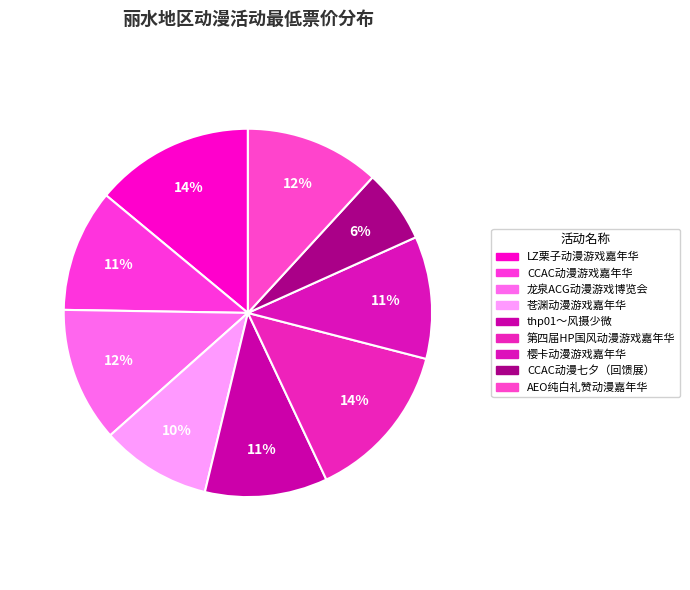

Does 龙泉ACG动漫游戏博览会 represent more than half of the total?

No